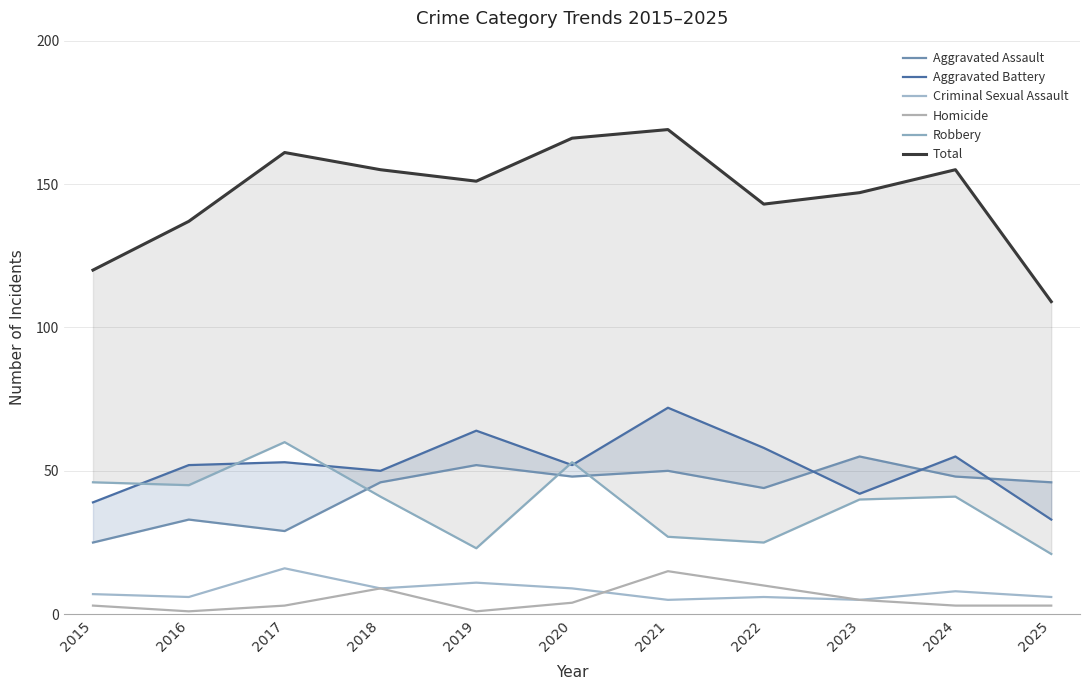

Is the value of Homicide at 2018 greater than the value of Criminal Sexual Assault at 2023?

Yes